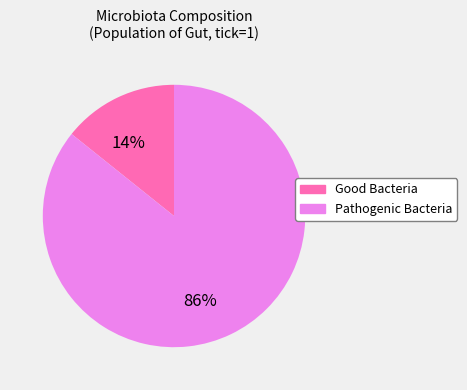

To the nearest percent, what is the combined percentage of Pathogenic Bacteria and Good Bacteria?

100%